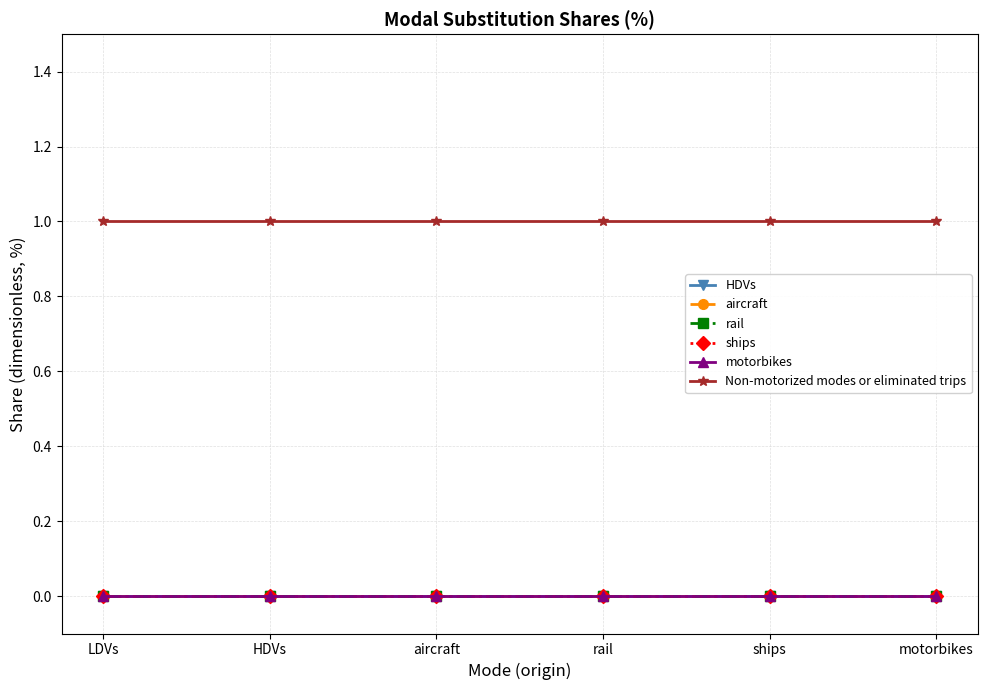

How many lines are shown in the chart?

6